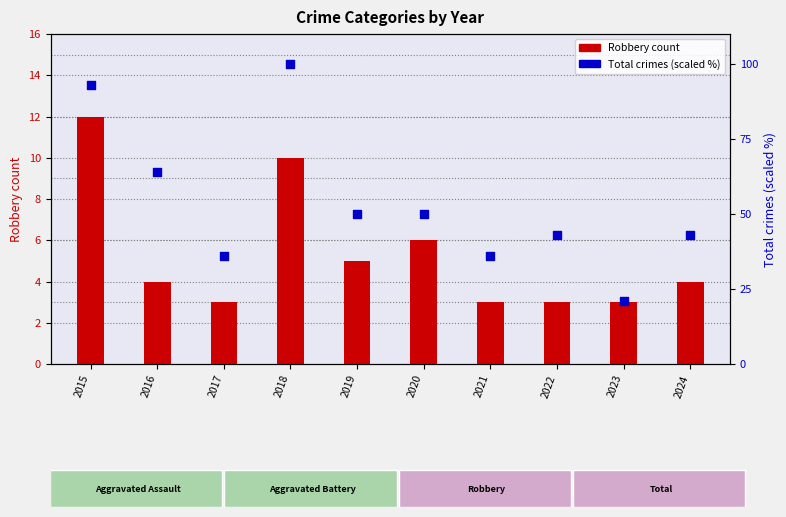

Which series has the widest spread of Y values?

Total (scaled %)